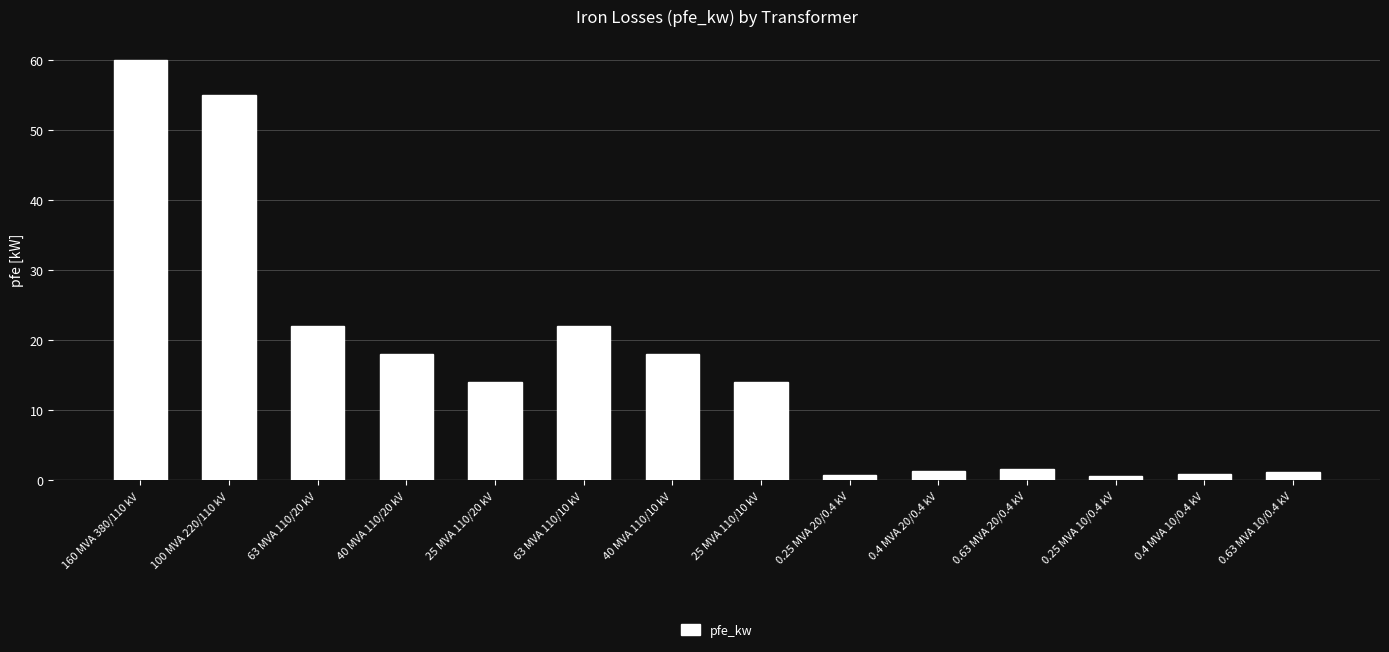

What is the value of the 1st bar from the left?

60.0